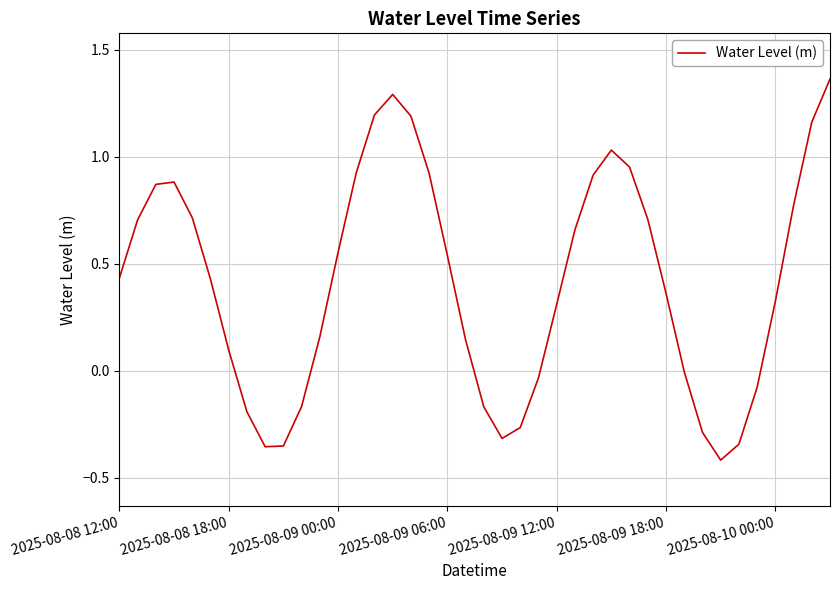

What is the difference between the maximum and minimum values?

1.8